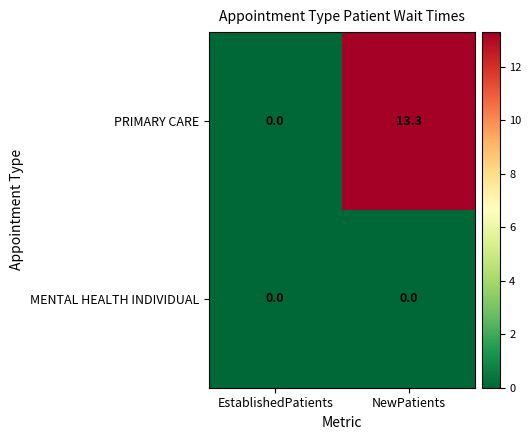

How many distinct data groups are displayed?

2